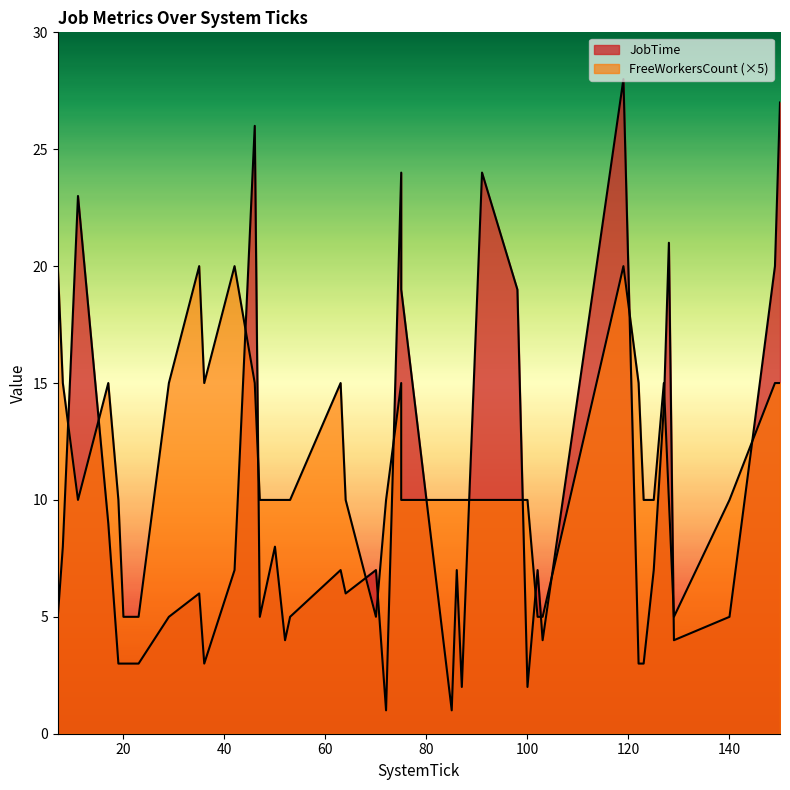

At which label does JobTime reach its minimum?

72